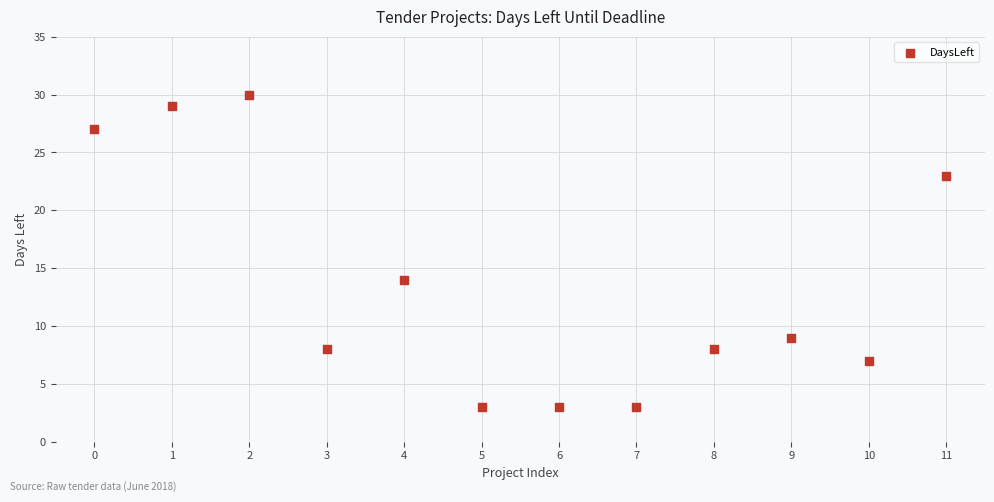

What is the average Y value?

14